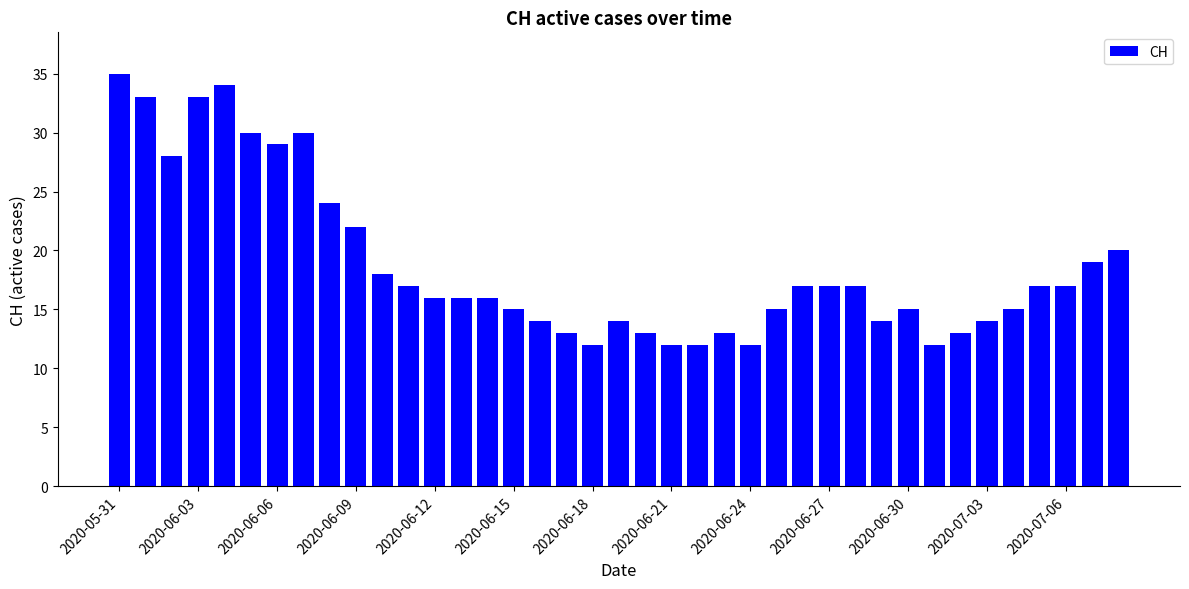

What is the difference between the maximum and minimum values?

23